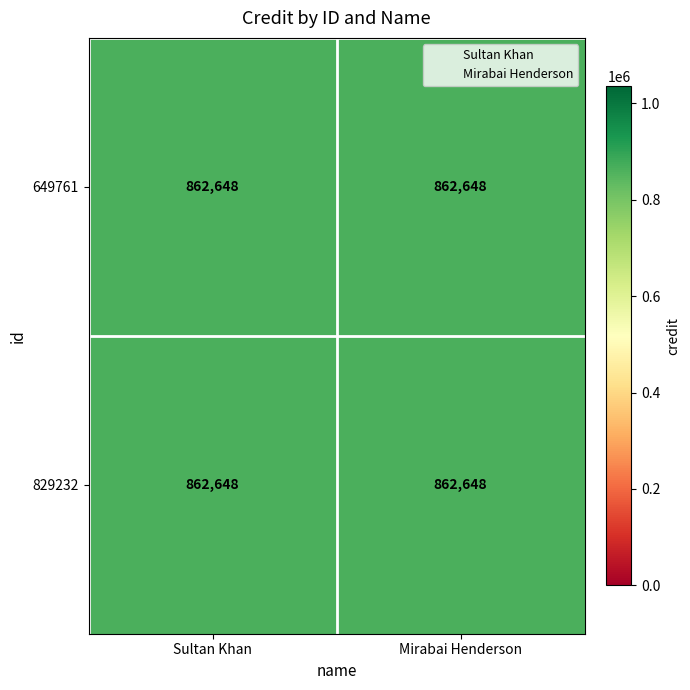

Which series has the largest total across all categories?

649761